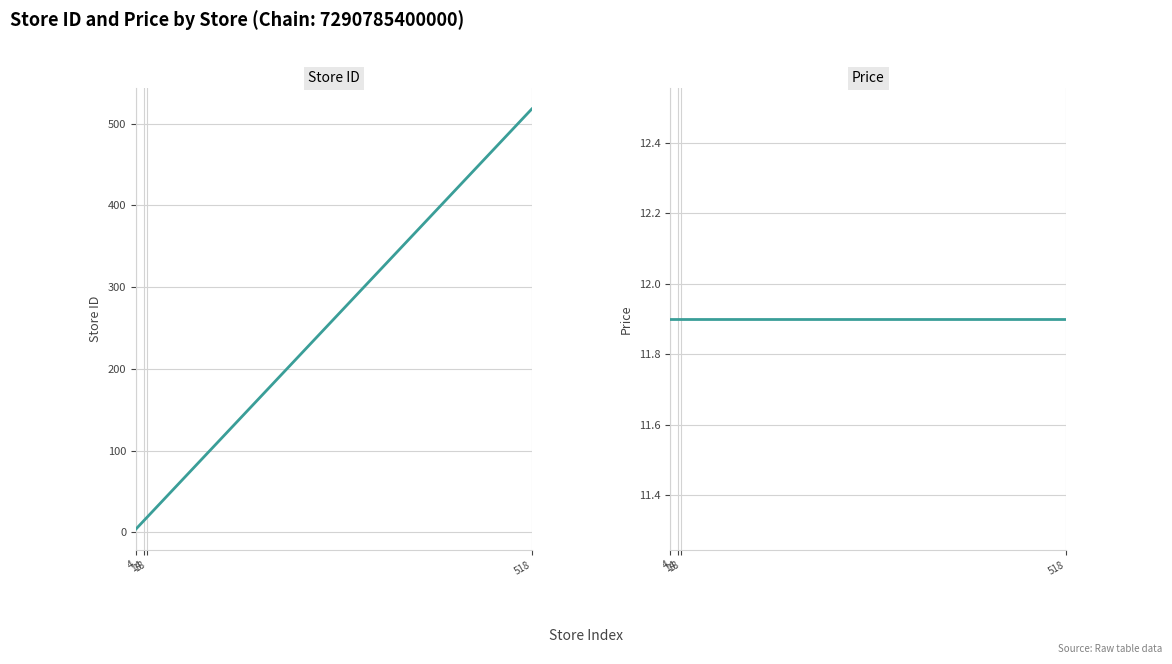

What is the difference between the second highest and minimum values in the store_id series?

512.0